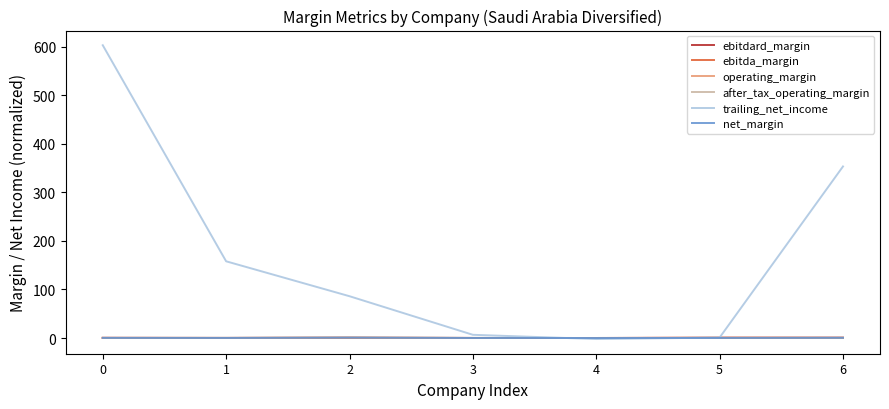

Which series changed the most between 1 and 2?

trailing_net_income